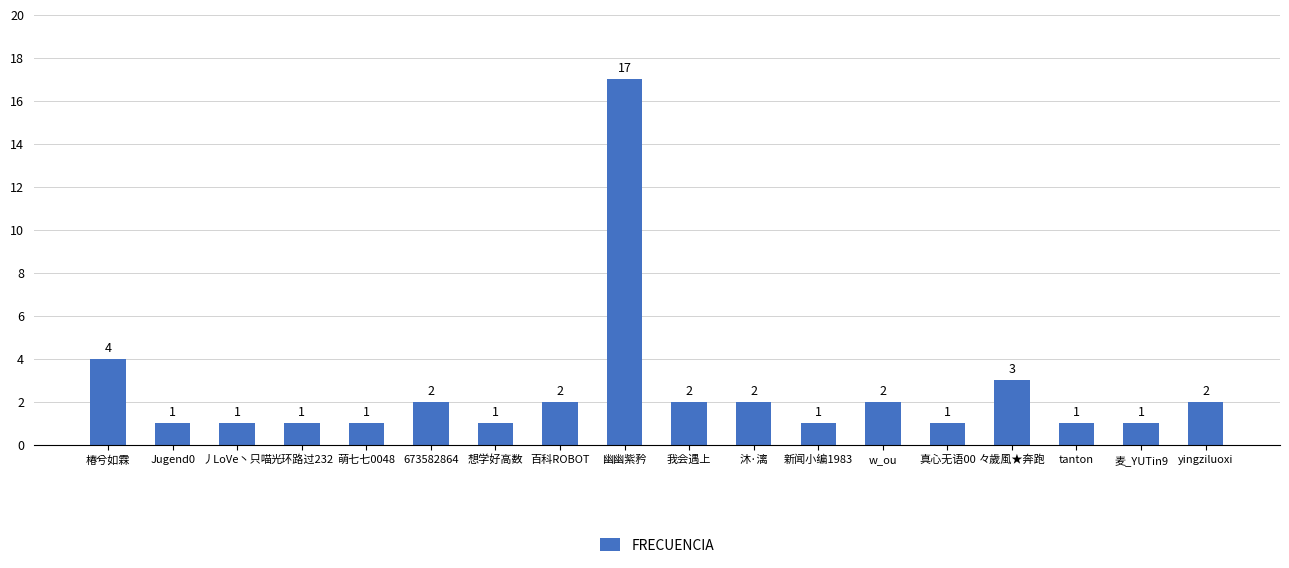

At which category does the chart reach its peak across all series?

幽幽紫矜